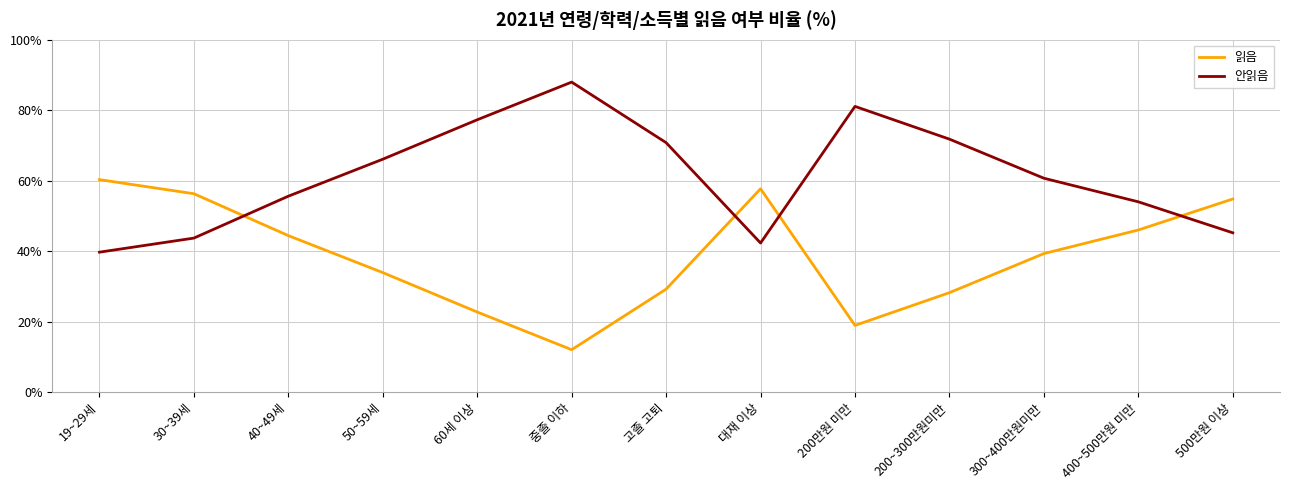

Reading left to right, extract all data points from this chart.

읽음: 60.3	56.3	44.4	33.9	22.7	12.0	29.2	57.7	18.9	28.2	39.3	46.0	54.8
안읽음: 39.7	43.7	55.6	66.1	77.3	88.0	70.8	42.3	81.1	71.8	60.7	54.0	45.2